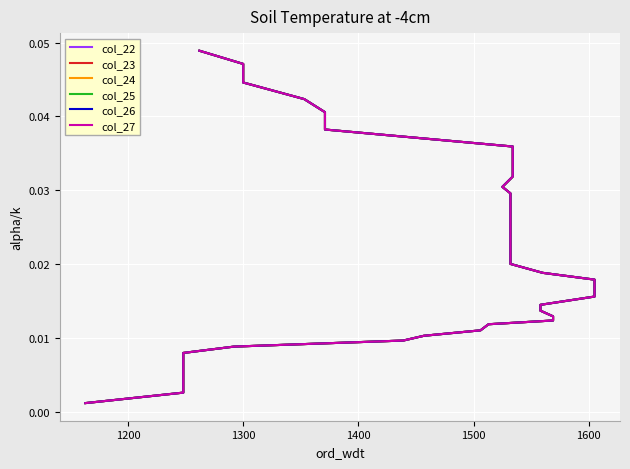

Which series has the widest spread of values?

col_22